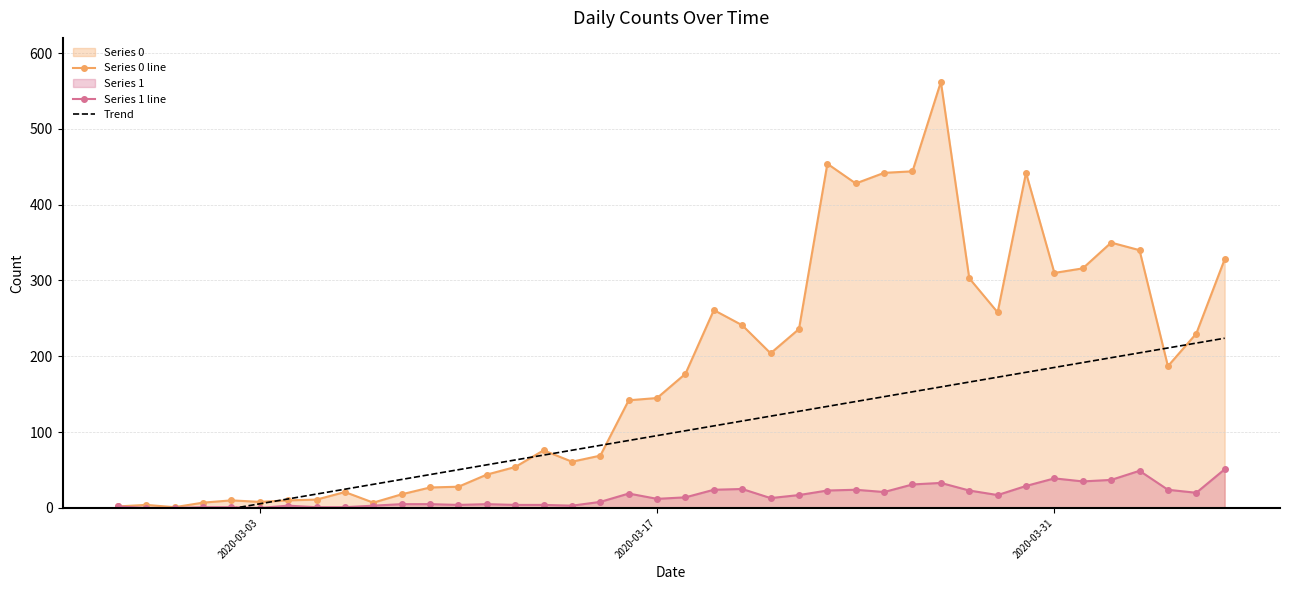

What is the average value of the Series 1 line series?

16